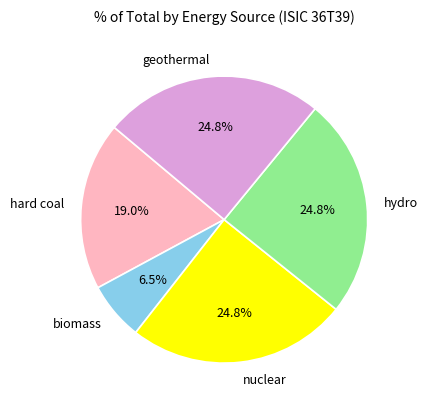

What is the smallest slice in the pie chart?

biomass